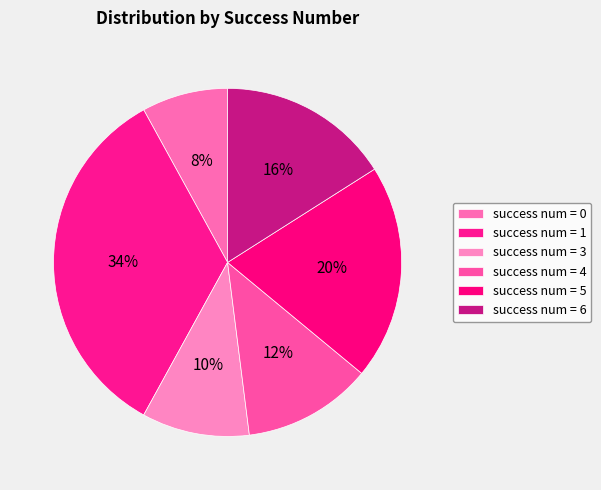

To the nearest percent, what is the difference between the largest and smallest slice percentages?

26%